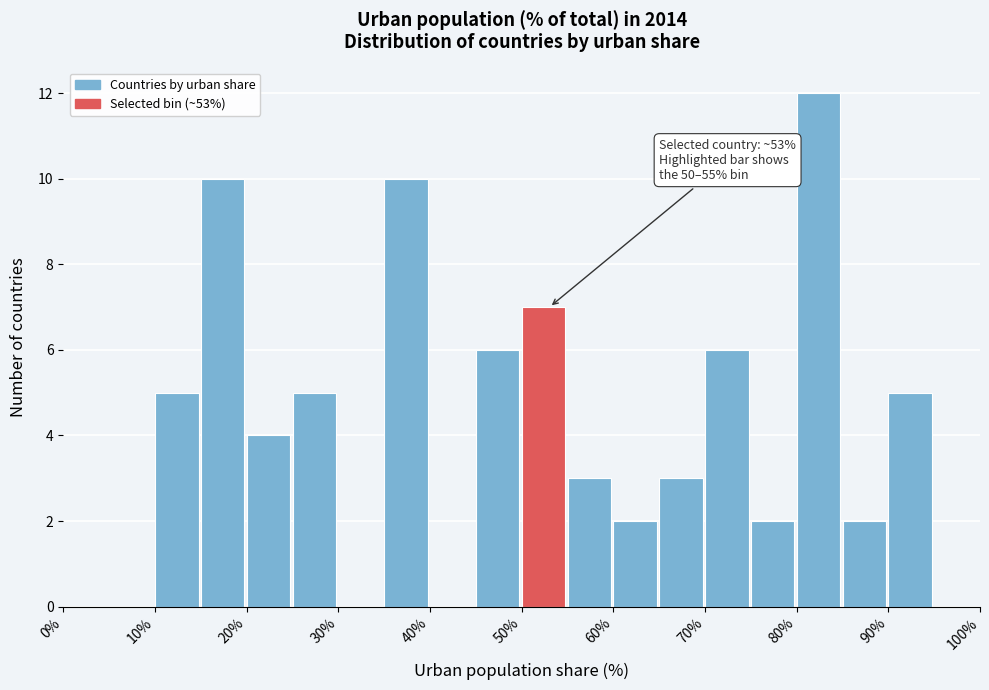

Which range on the x-axis has the tallest bar?

80 to 85